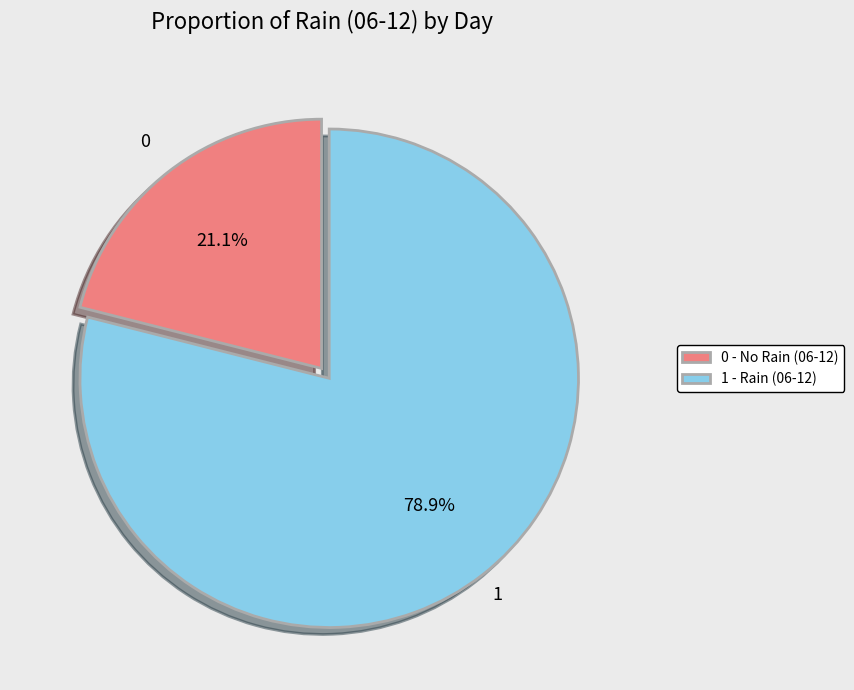

How many slices are in this pie chart?

2